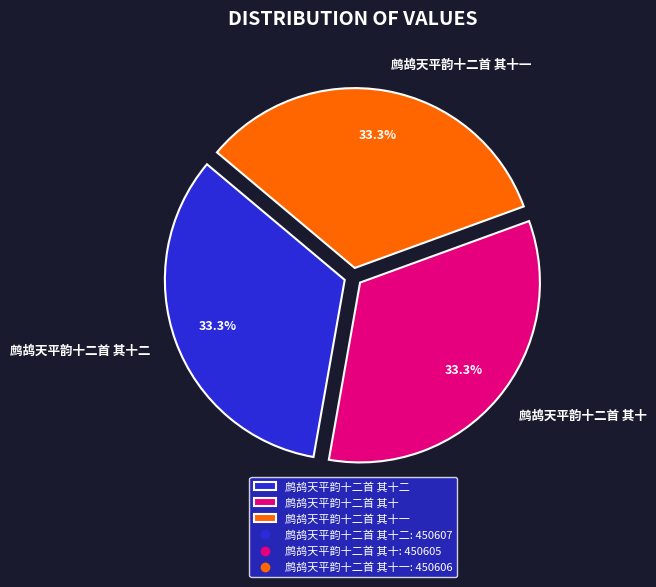

Does any single category account for the majority?

No